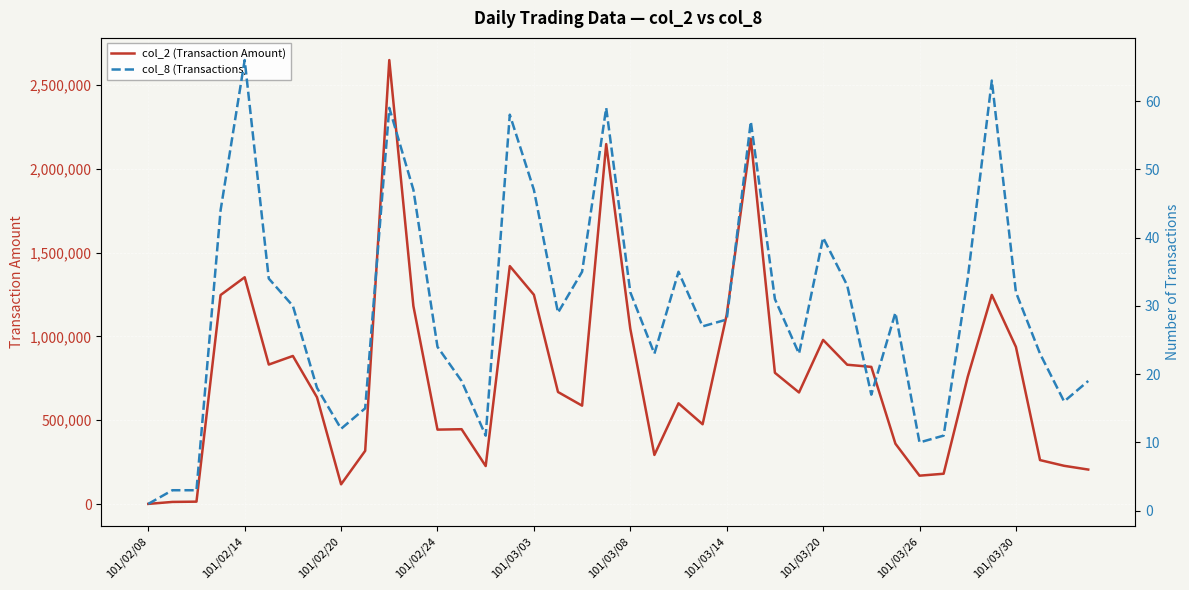

Is the value of col_2 (Transaction Amount) at 15 greater than the value of col_8 (Transactions) at 31?

Yes